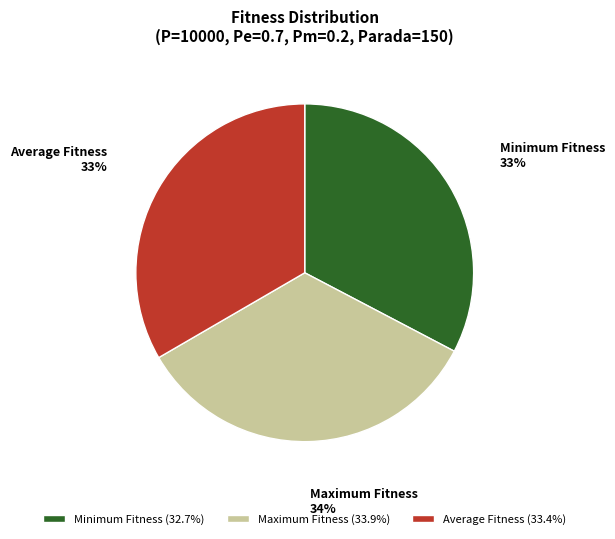

To the nearest percent, what percentage of the pie is Maximum Fitness?

34%